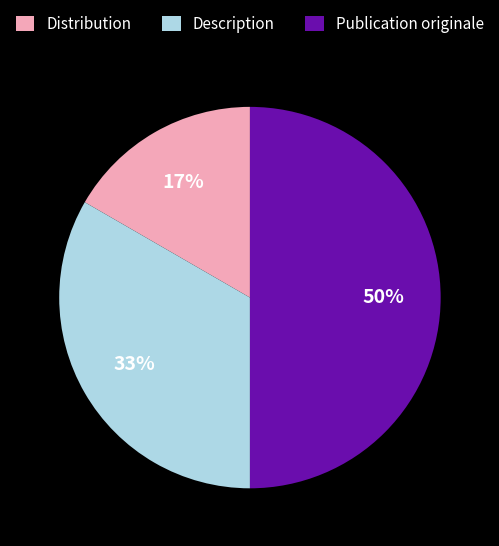

Which slice is the smallest?

Distribution